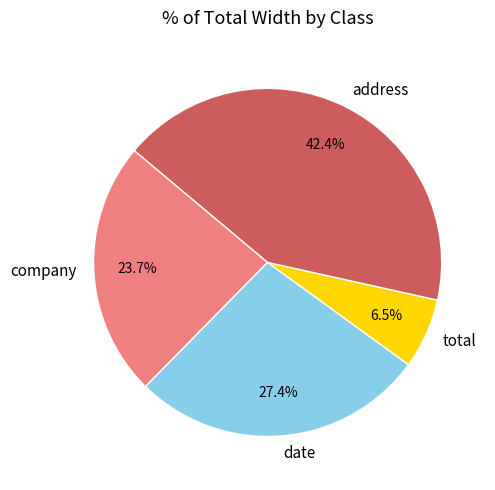

To the nearest percent, what is the average slice percentage?

25%